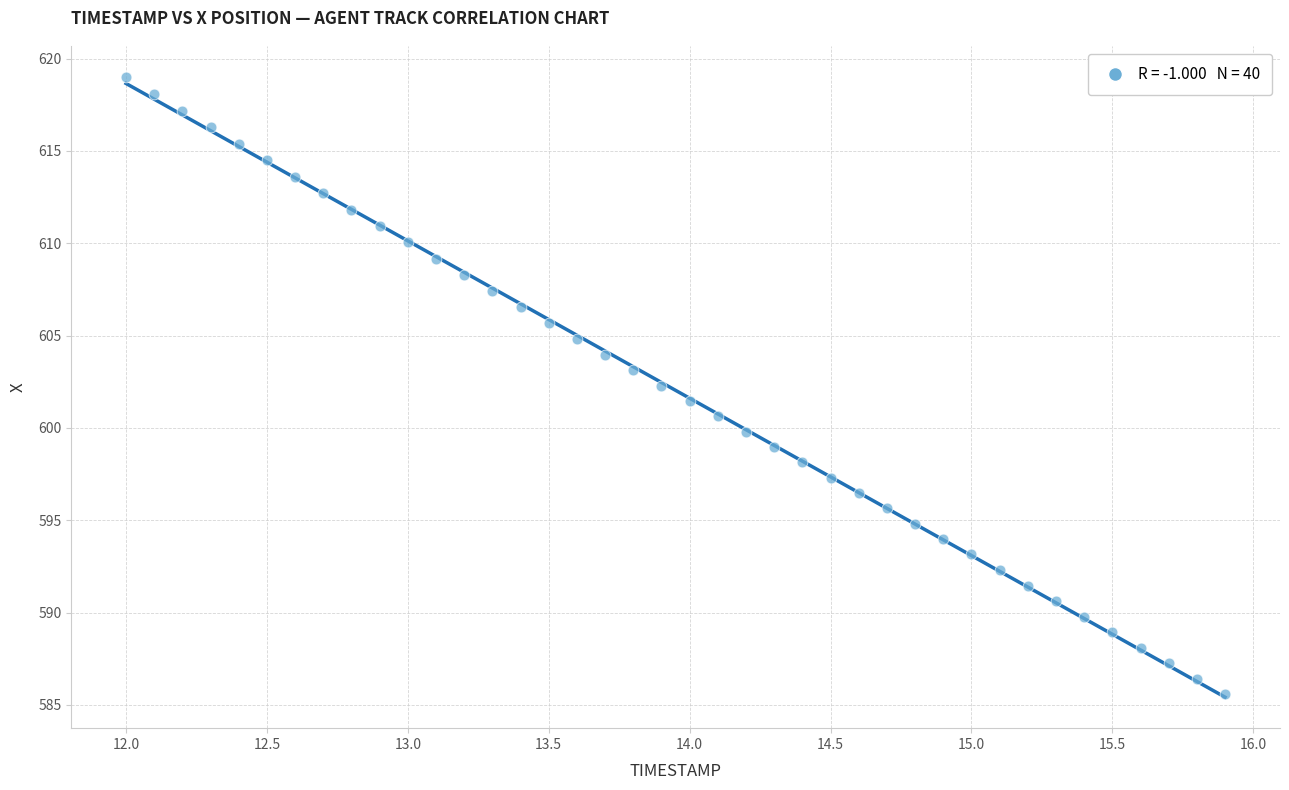

What is the range of Y values (max minus min)?

33.4